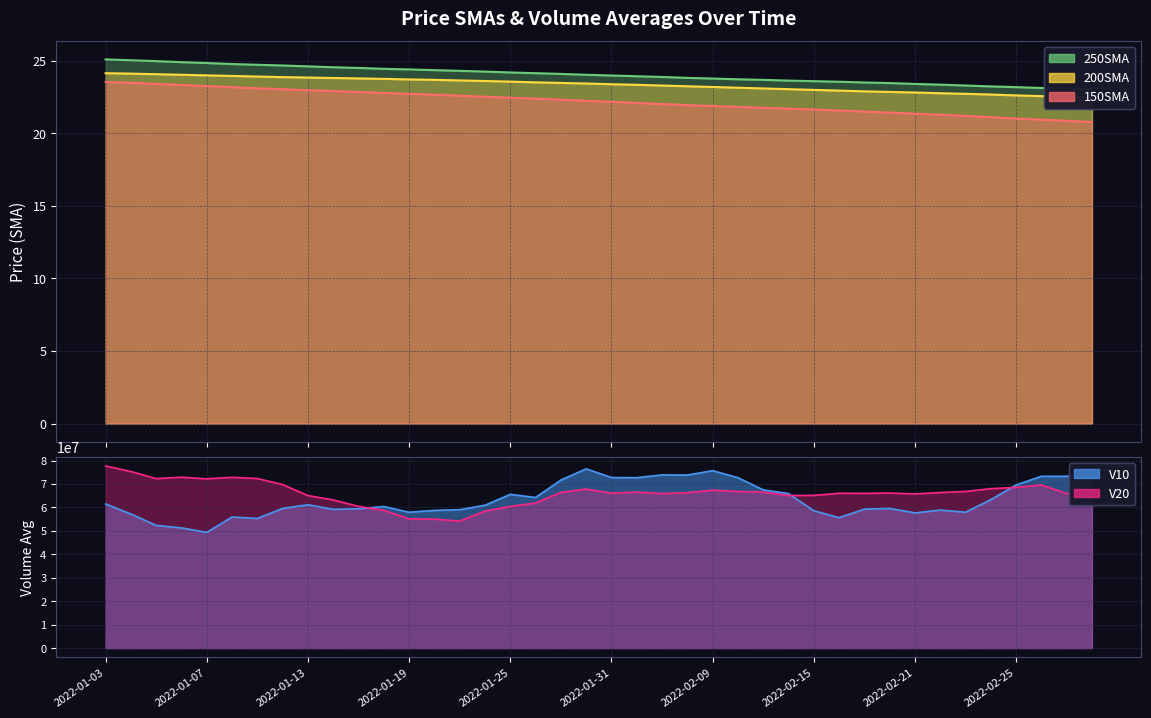

What is the maximum value shown in the chart?

25.1